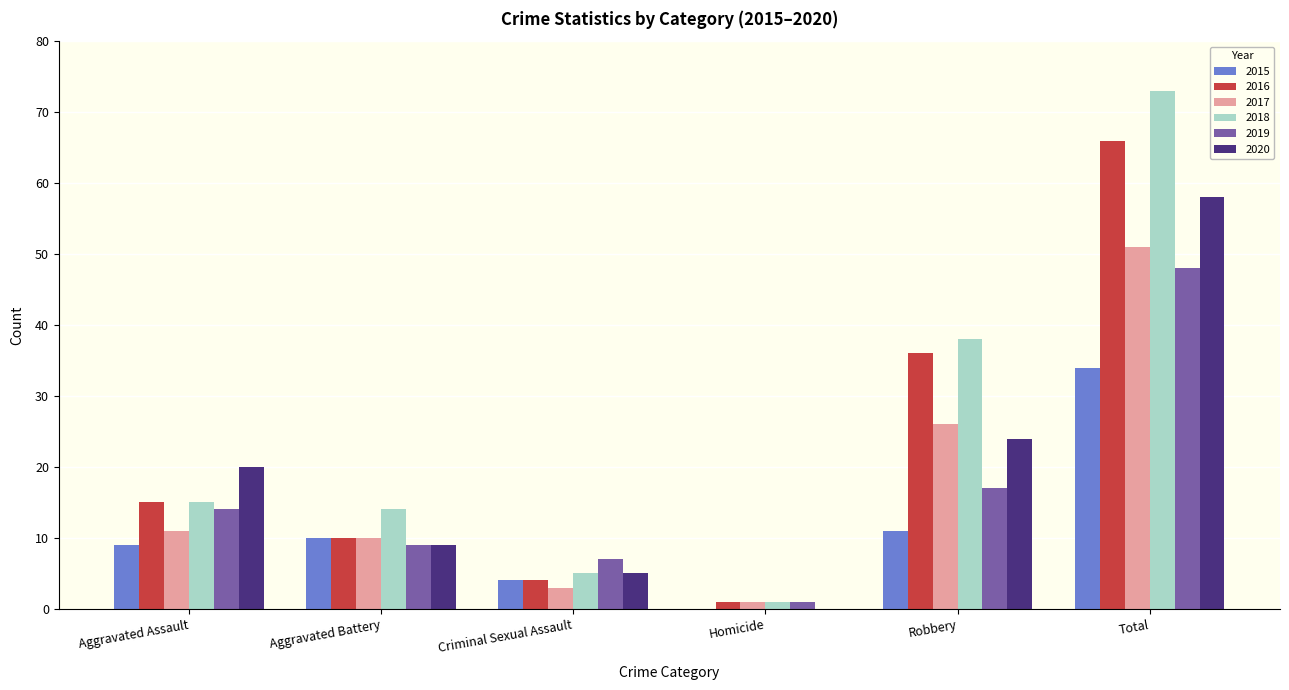

The 2015 series shows 4 at Criminal Sexual Assault. True or false?

True